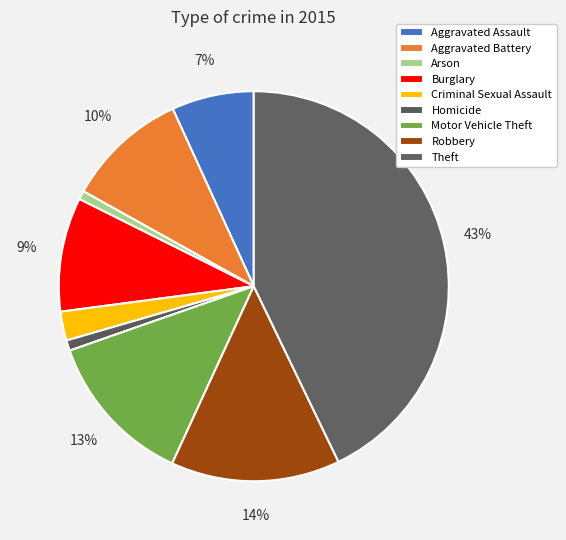

Is it true that Burglary is 21% of the pie?

False